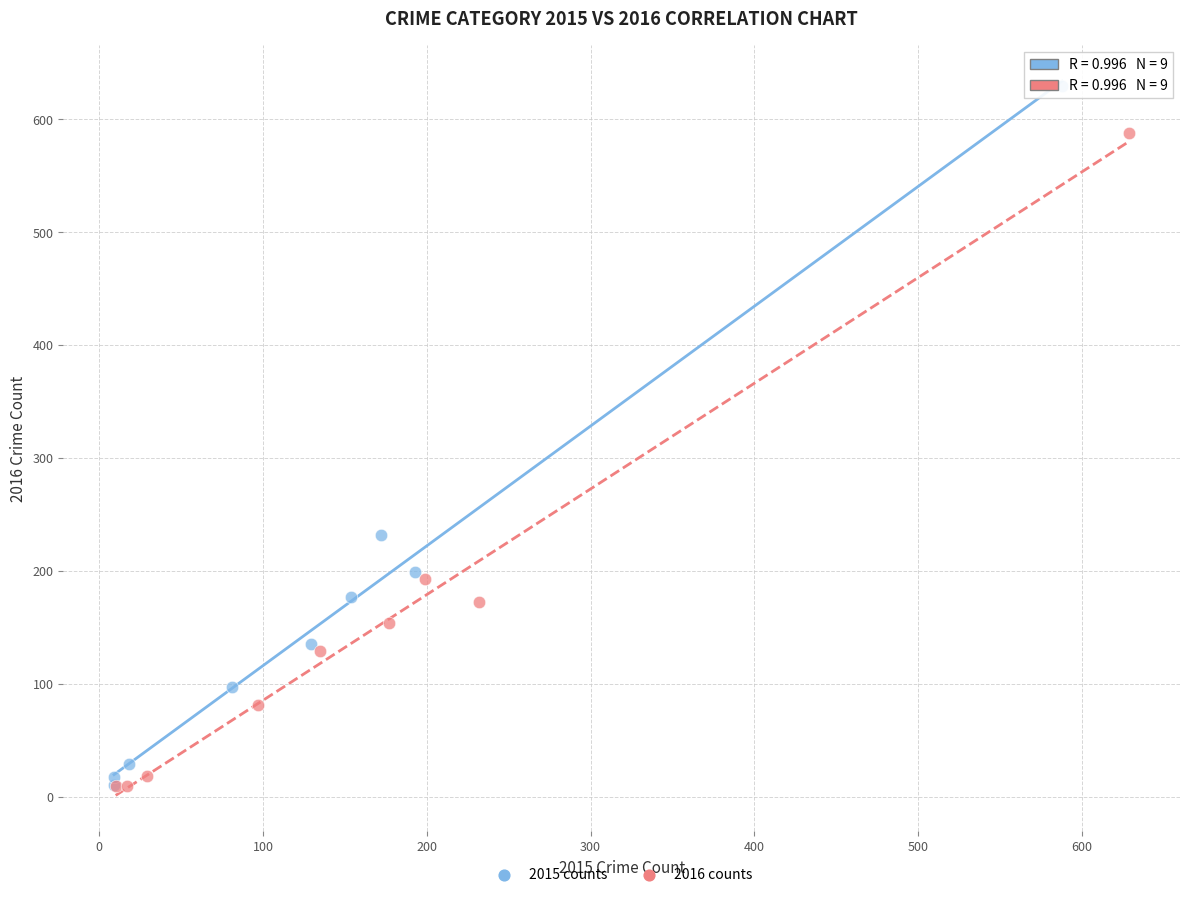

What are all the series names shown in the legend?

2015 counts, 2016 counts